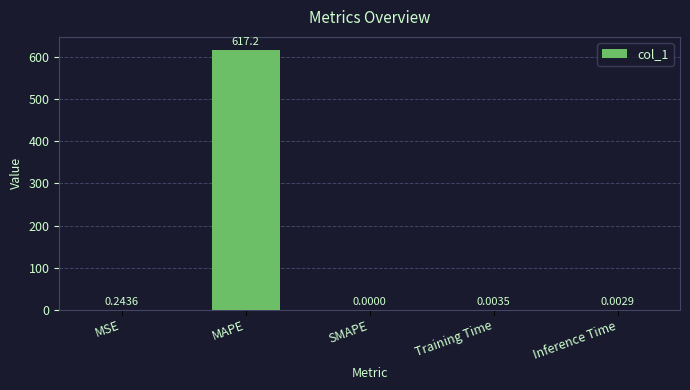

What is the sum of the values at MAPE and SMAPE?

617.2